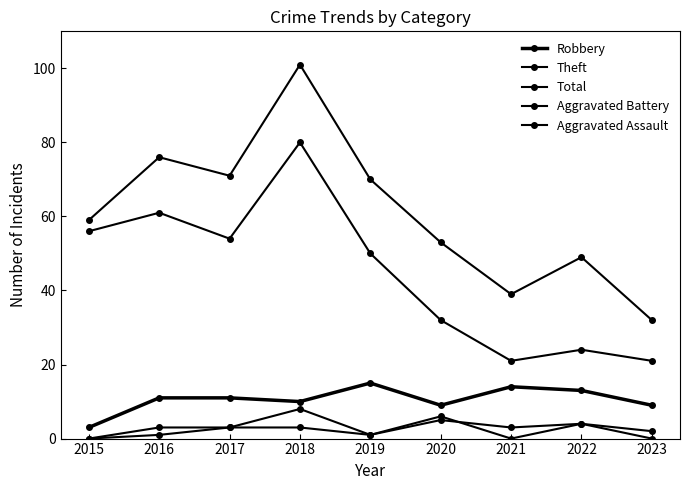

Does the chart have visible grid lines?

No